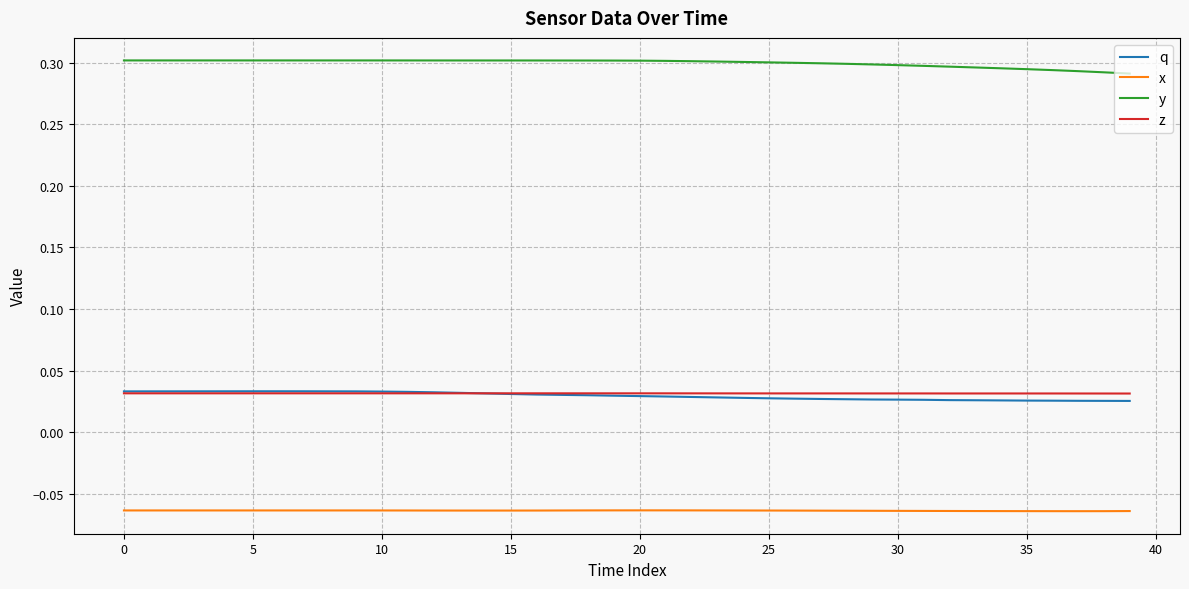

True or false: y and q intersect in this chart.

False